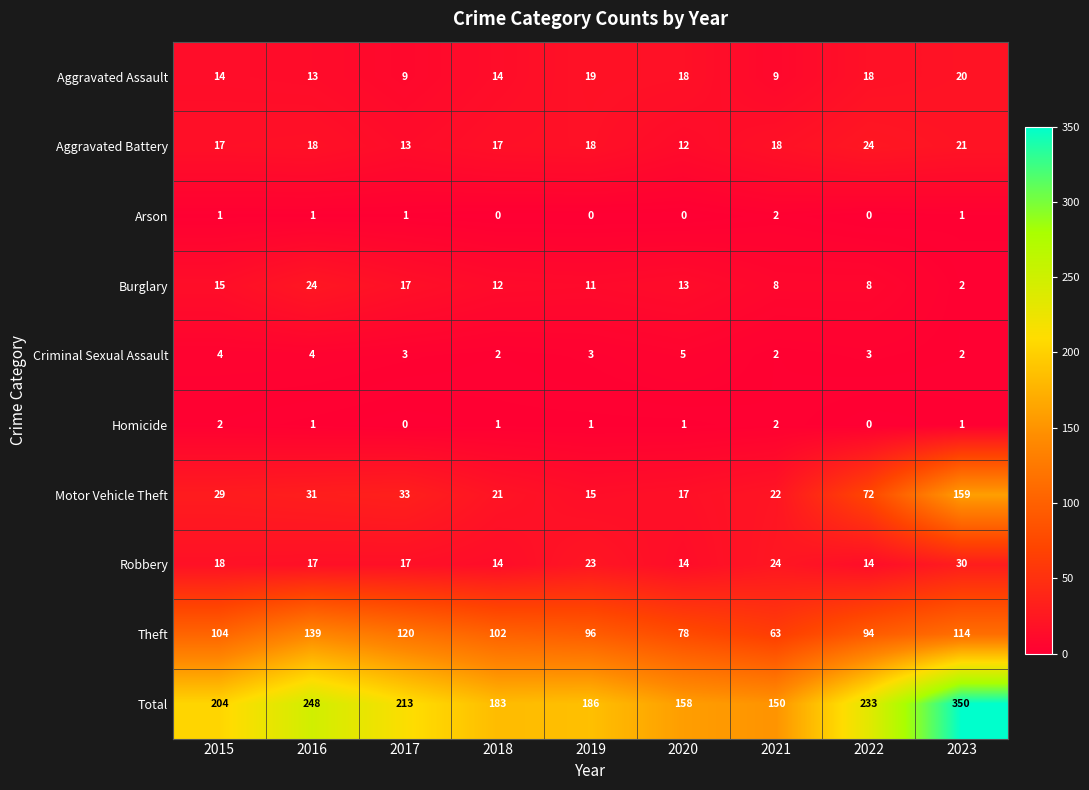

Rank the series at 2020 from highest to lowest value.

Total, Theft, Aggravated Assault, Motor Vehicle Theft, Robbery, Burglary, Aggravated Battery, Criminal Sexual Assault, Homicide, Arson